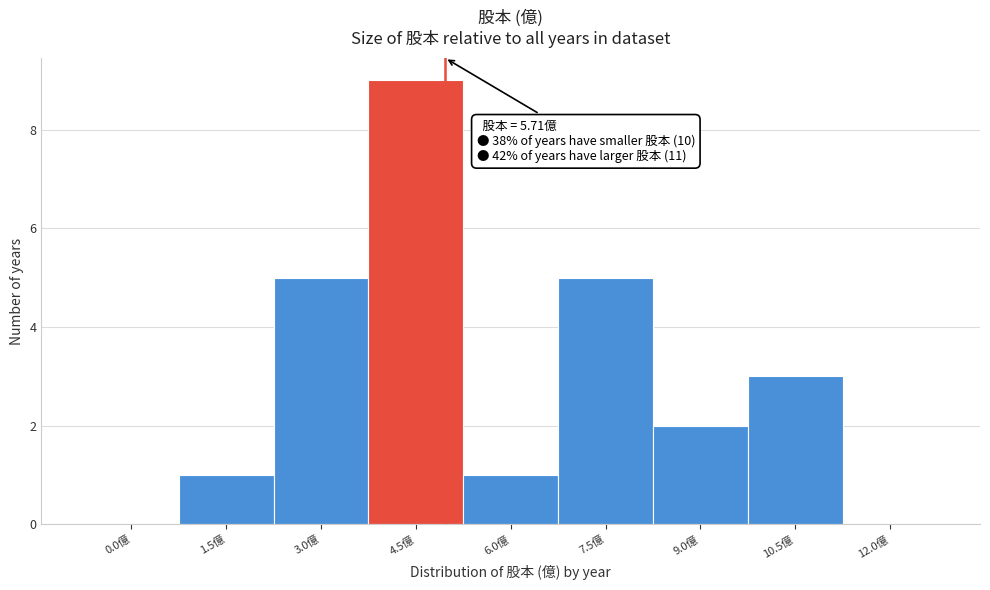

Reading right to left, list all the values displayed in this chart.

12.0億=0	10.5億=3	9.0億=2	7.5億=5	6.0億=1	4.5億=9	3.0億=5	1.5億=1	0.0億=0